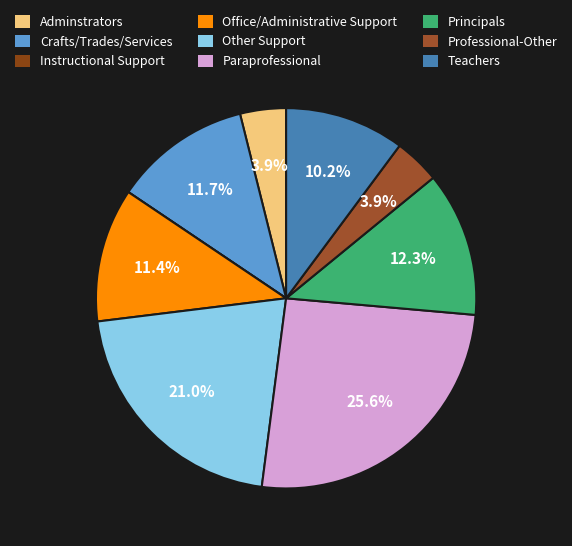

To the nearest percent, what is the combined percentage of Professional-Other and Paraprofessional?

30%